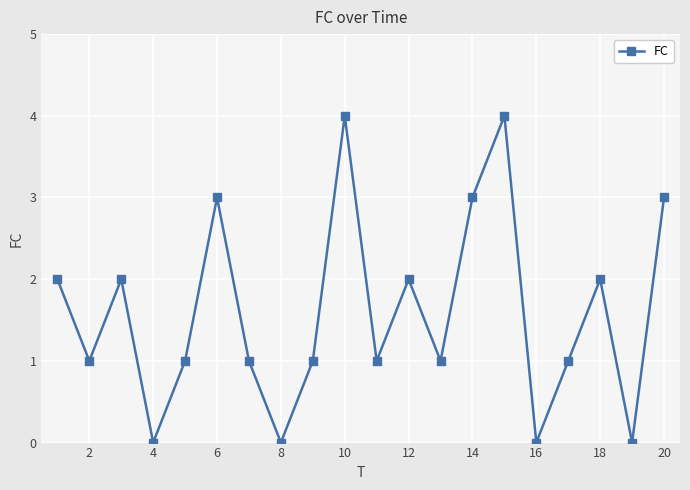

What is the value of the 20th point from the left?

3